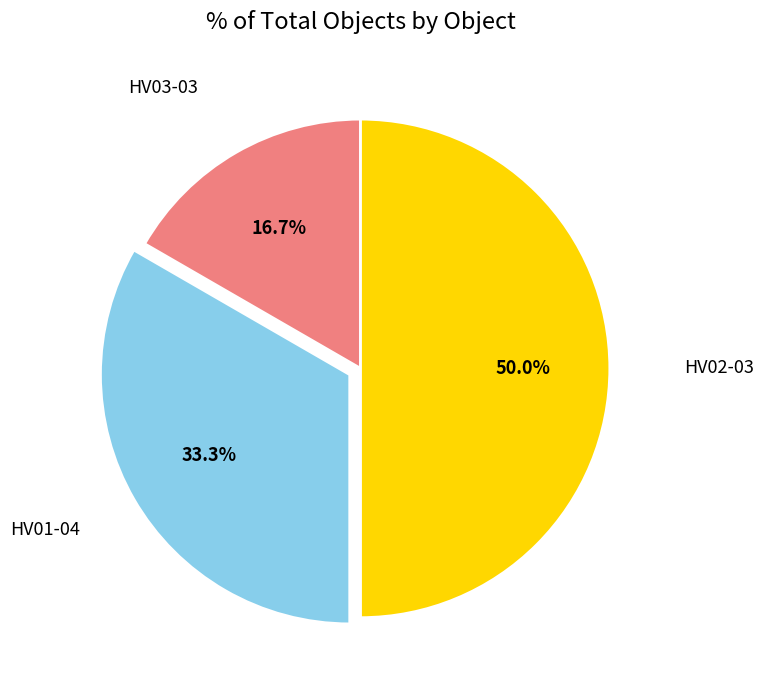

What percentage is the HV03-03 slice, to the nearest percent?

17%